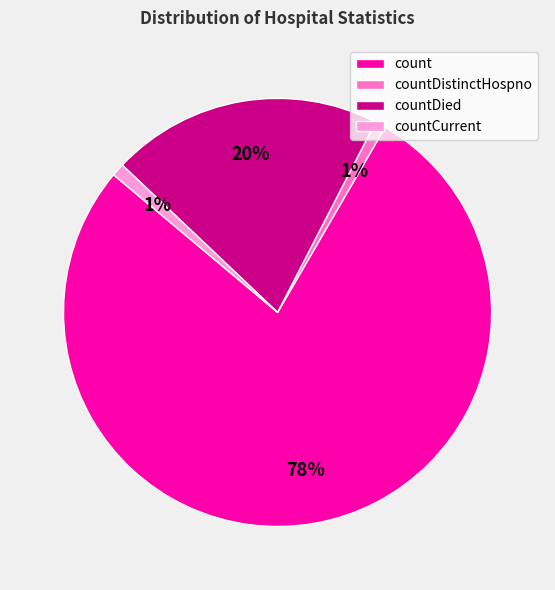

Is the sum of countDied and countCurrent greater than half?

No